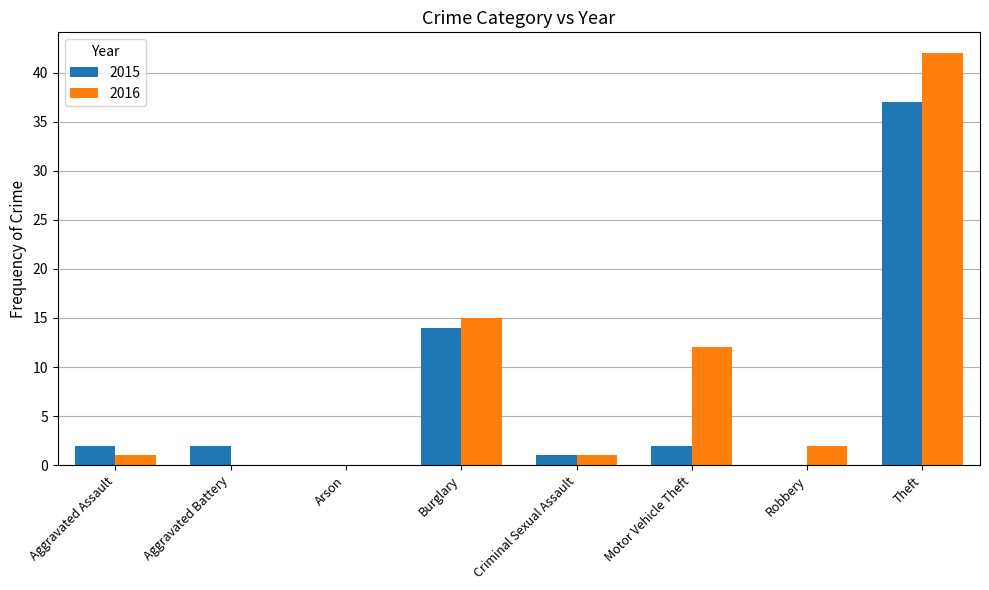

What is the maximum value for 2015?

37